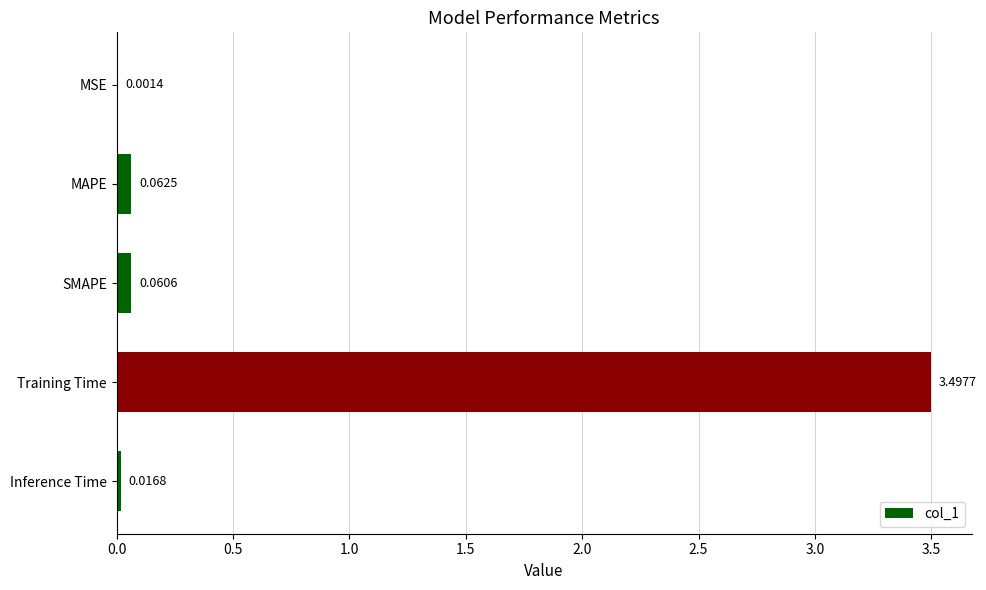

At which category does the chart reach its peak across all series?

Training Time